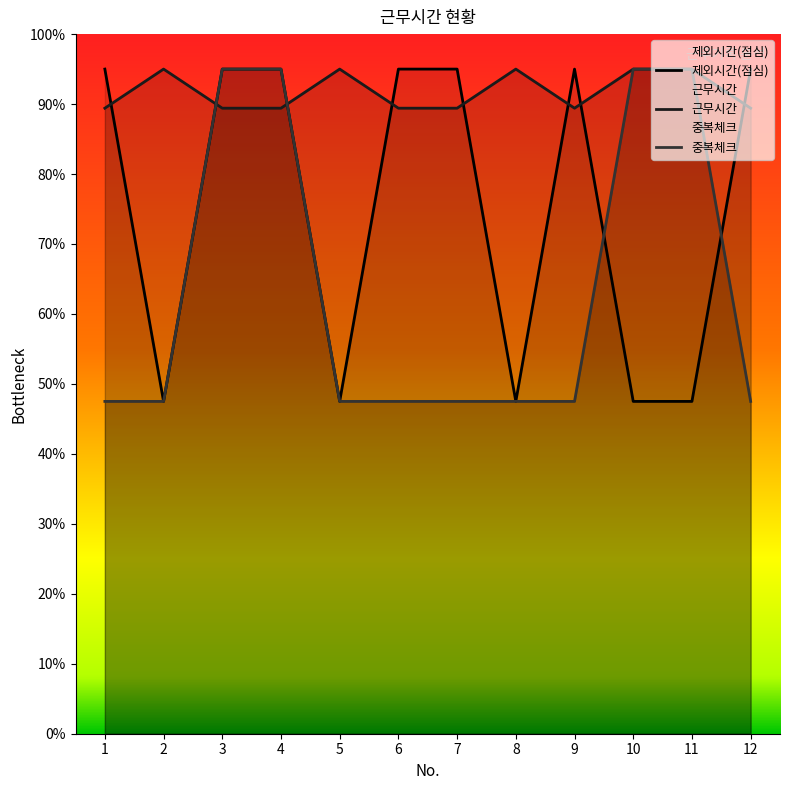

How many data points in 제외시간(점심) are above 9?

7